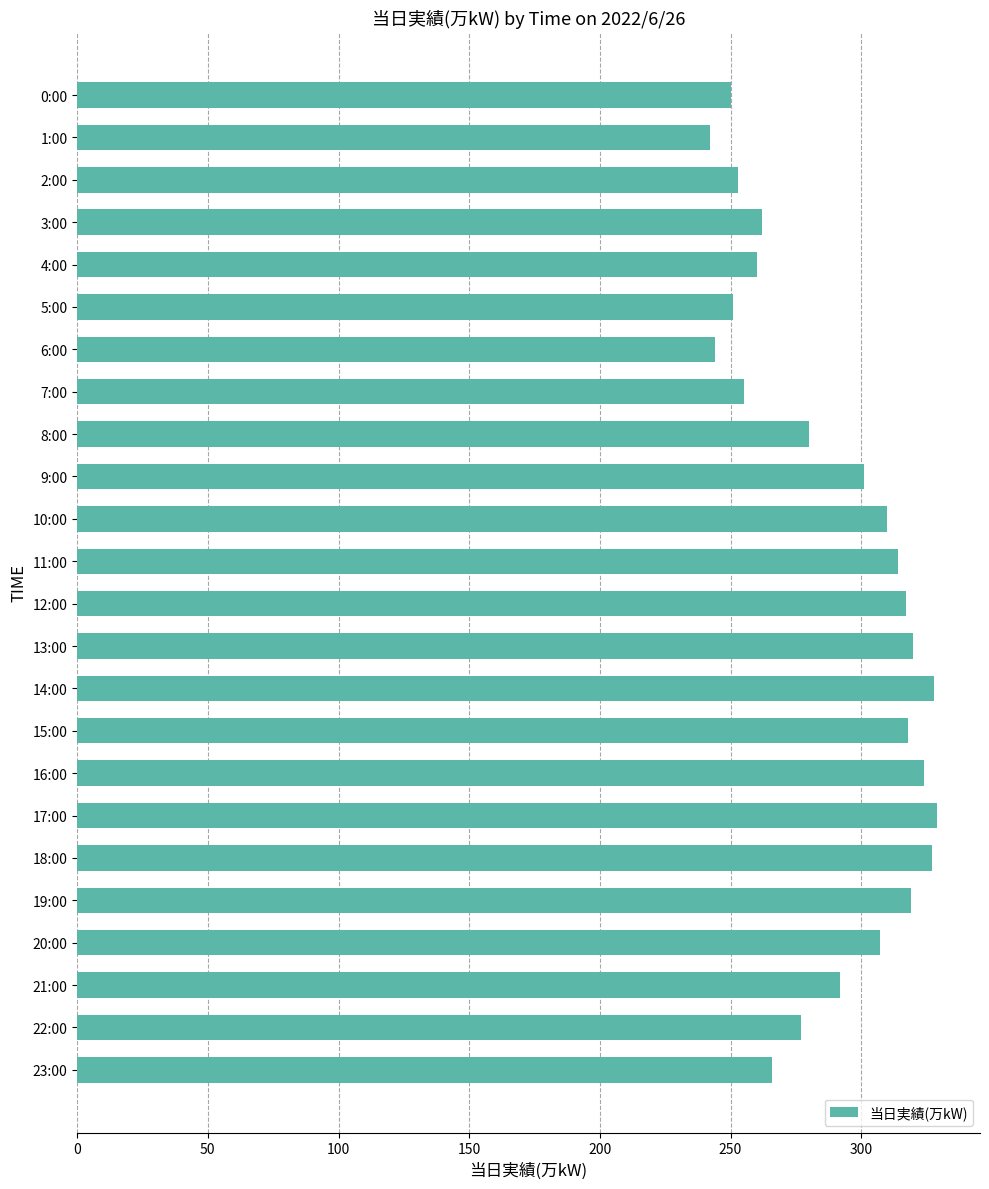

What is the change in value from 21:00 to 23:00?

-26